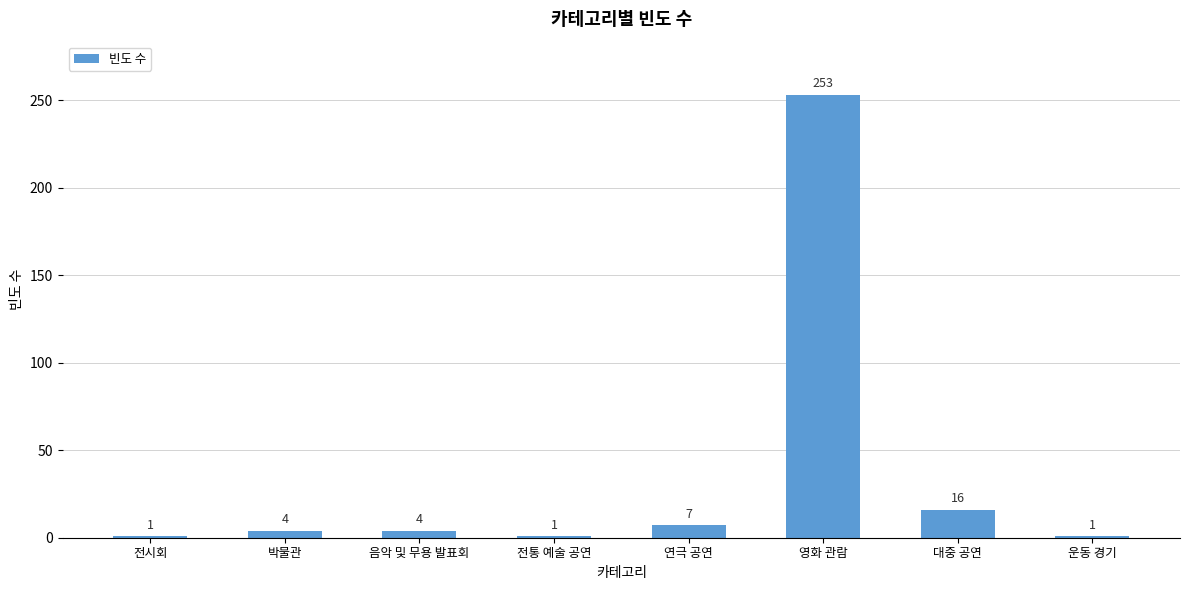

The chart shows a value of 72 at 영화 관람. True or false?

False